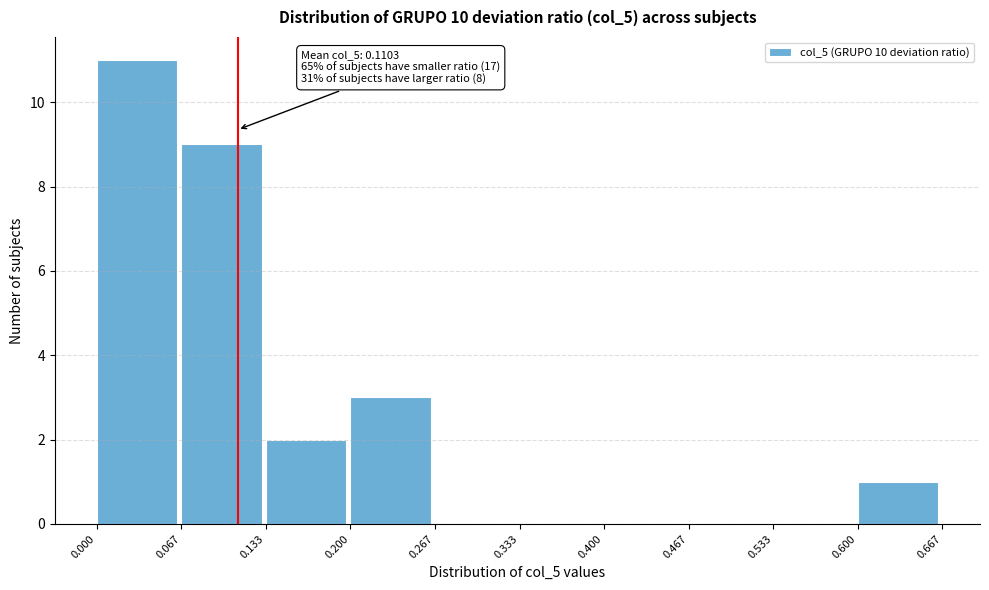

Over which range of the x-axis is the bar tallest?

0.000 to 0.067